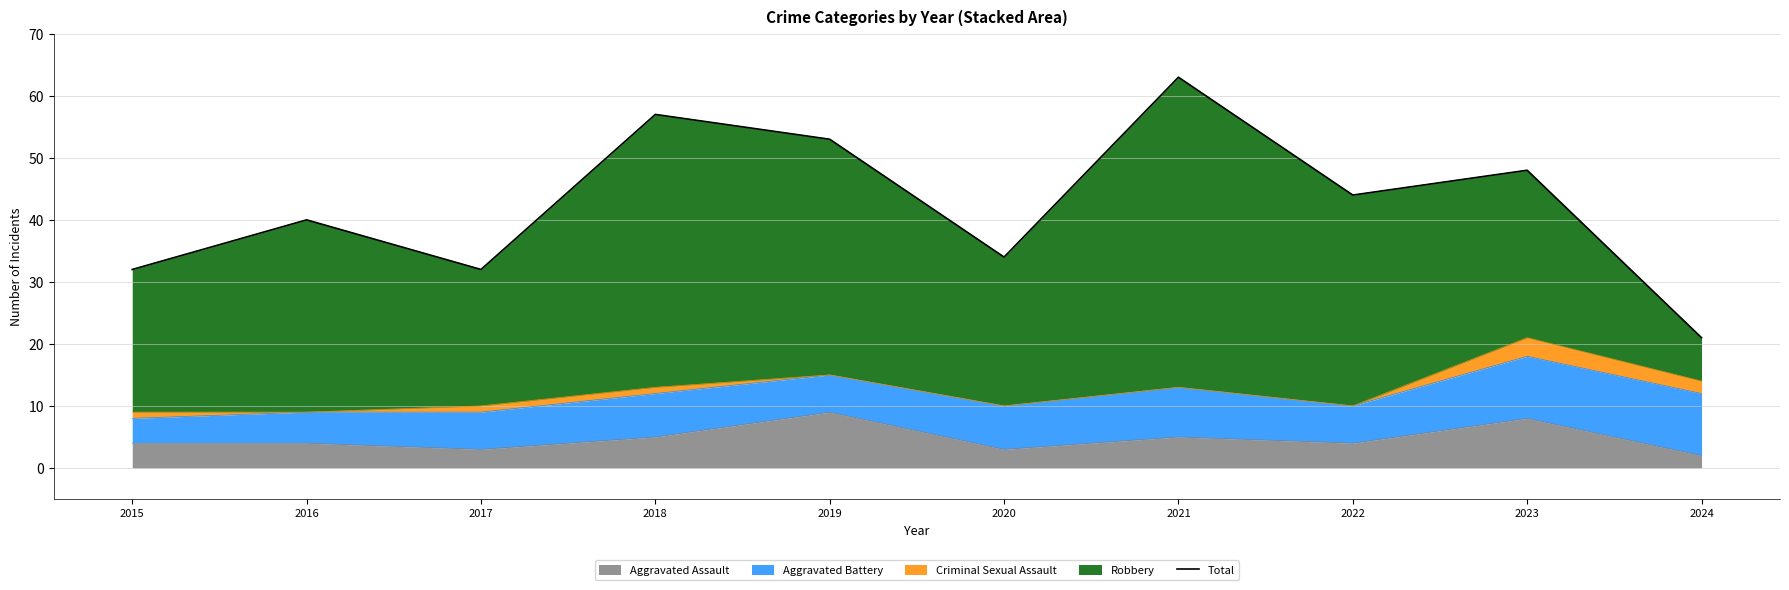

Rank the categories by value from highest to lowest.

2021, 2018, 2019, 2023, 2022, 2016, 2020, 2015, 2017, 2024